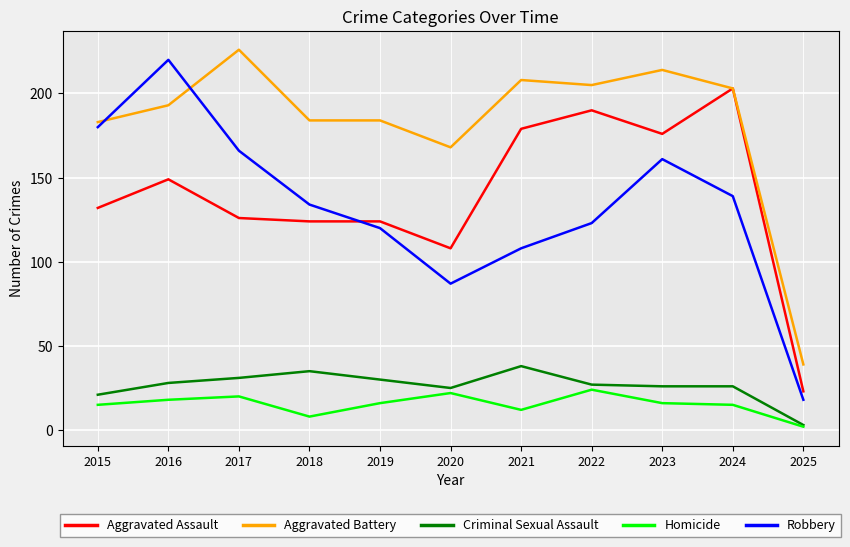

Rank the series at 2017 from highest to lowest value.

Aggravated Battery, Robbery, Aggravated Assault, Criminal Sexual Assault, Homicide